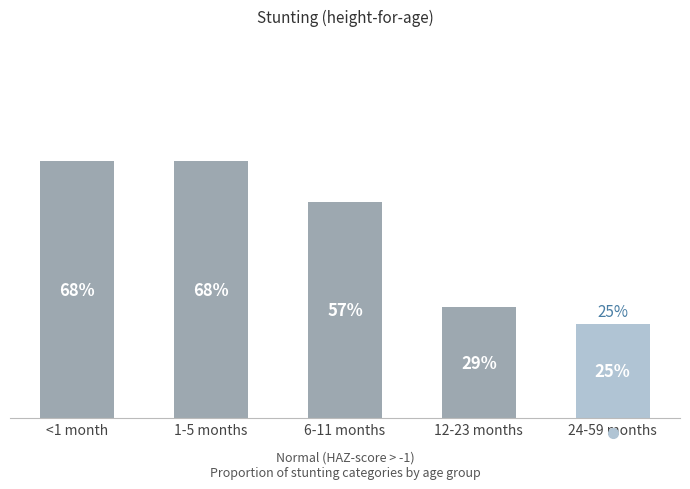

Are the bars horizontal?

No